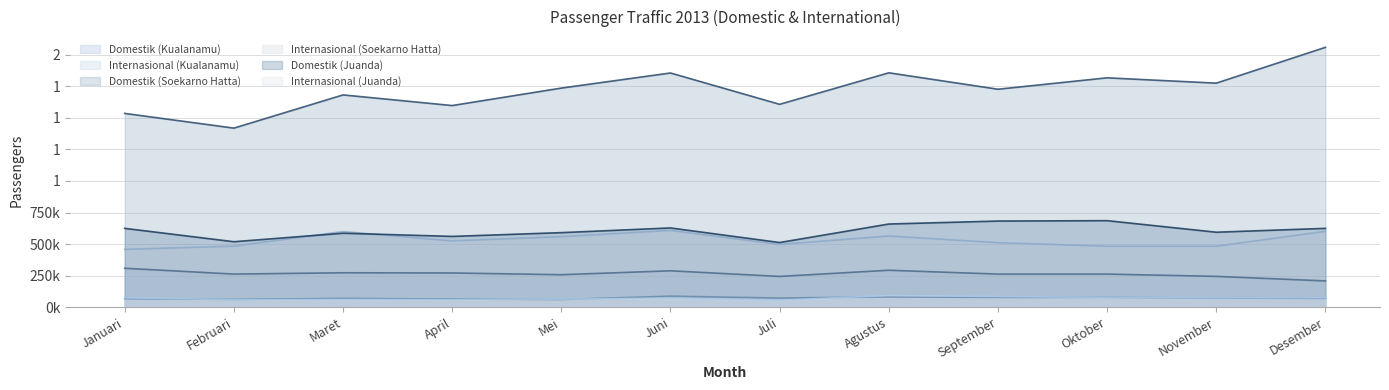

Count the number of data series in this chart.

6